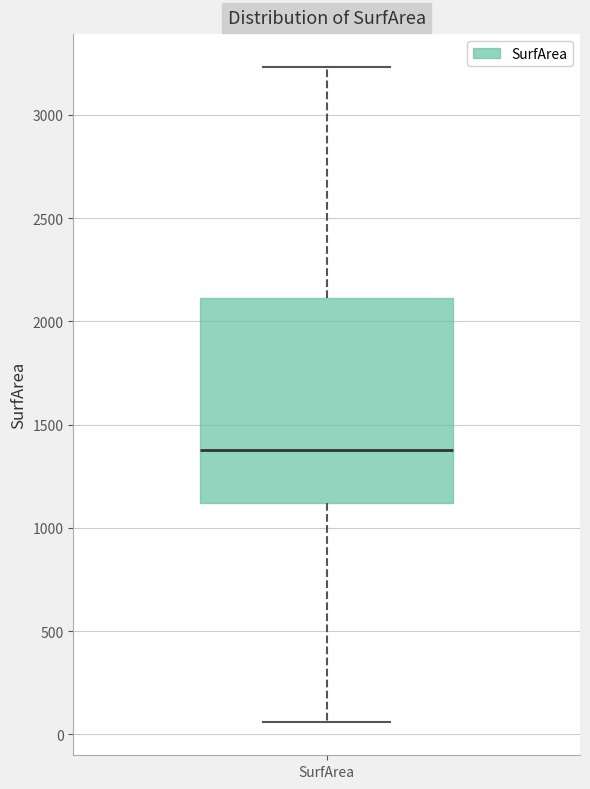

Transcribe this box plot: give where the median line is, the range the box spans, and where the two whiskers end, as read against the y-axis. The values are not printed on the chart, so give them approximately, as read against the axis.

median 1400, box 1100 to 2100, whiskers 50 to 3250